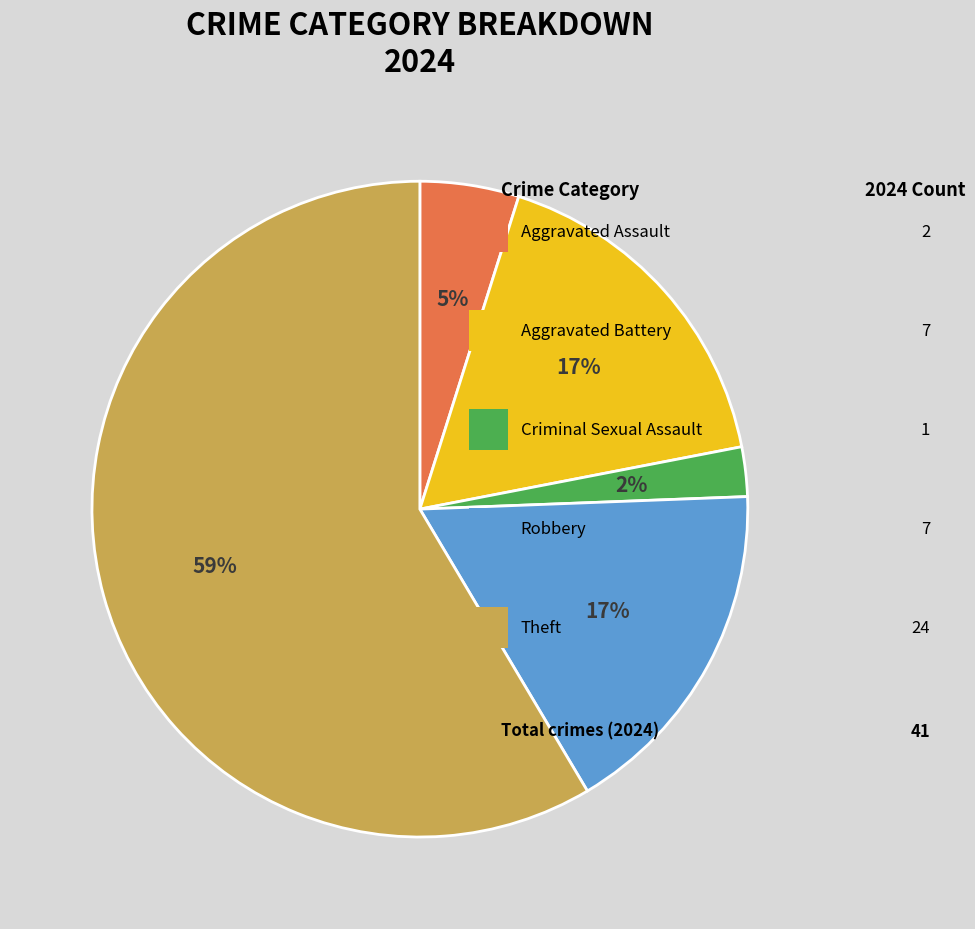

Is there a majority slice in this chart?

Yes